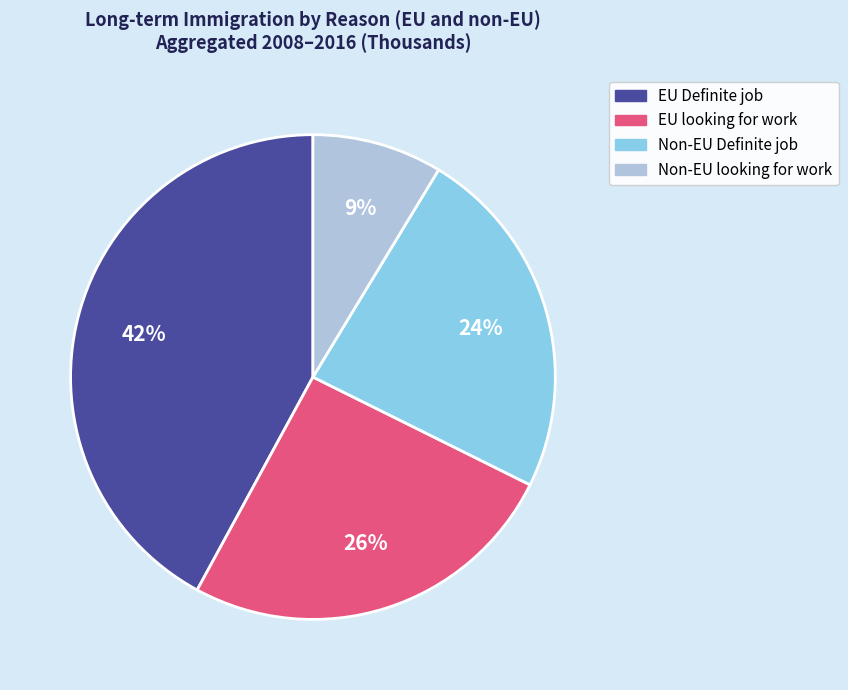

What is the ratio of the value at EU looking for work to the value at Non-EU Definite job?

1.1